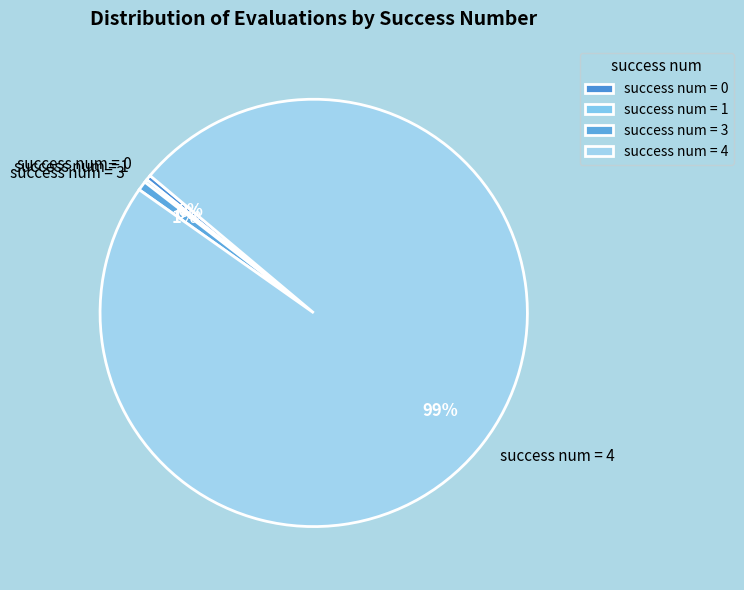

To the nearest percent, what is the combined percentage of success num = 0 and success num = 4?

99%